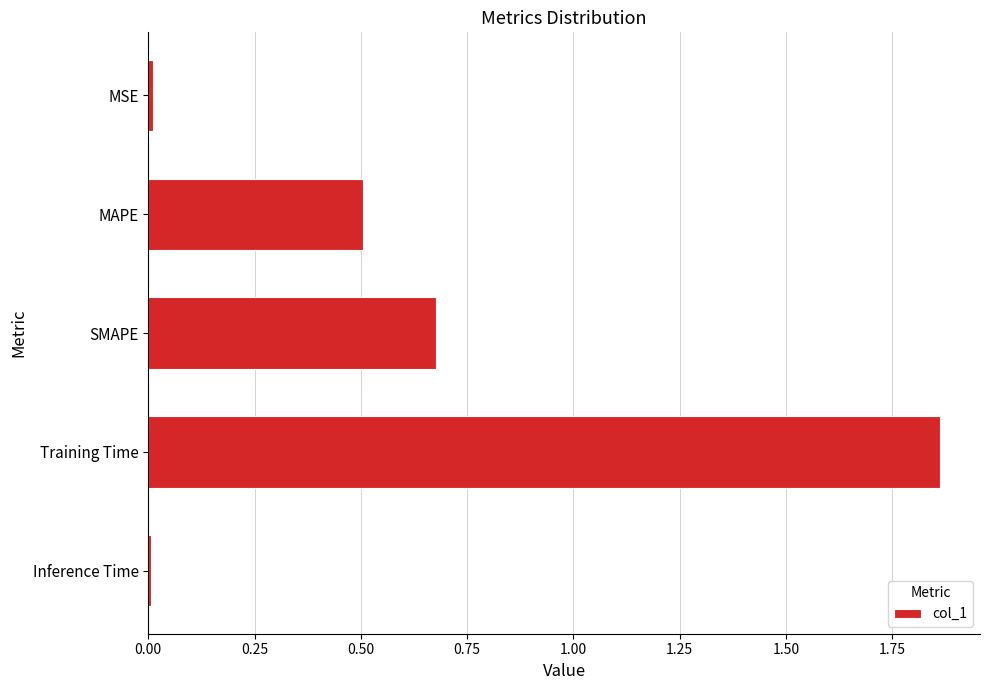

True or false: the data shows 0.3 at SMAPE.

False